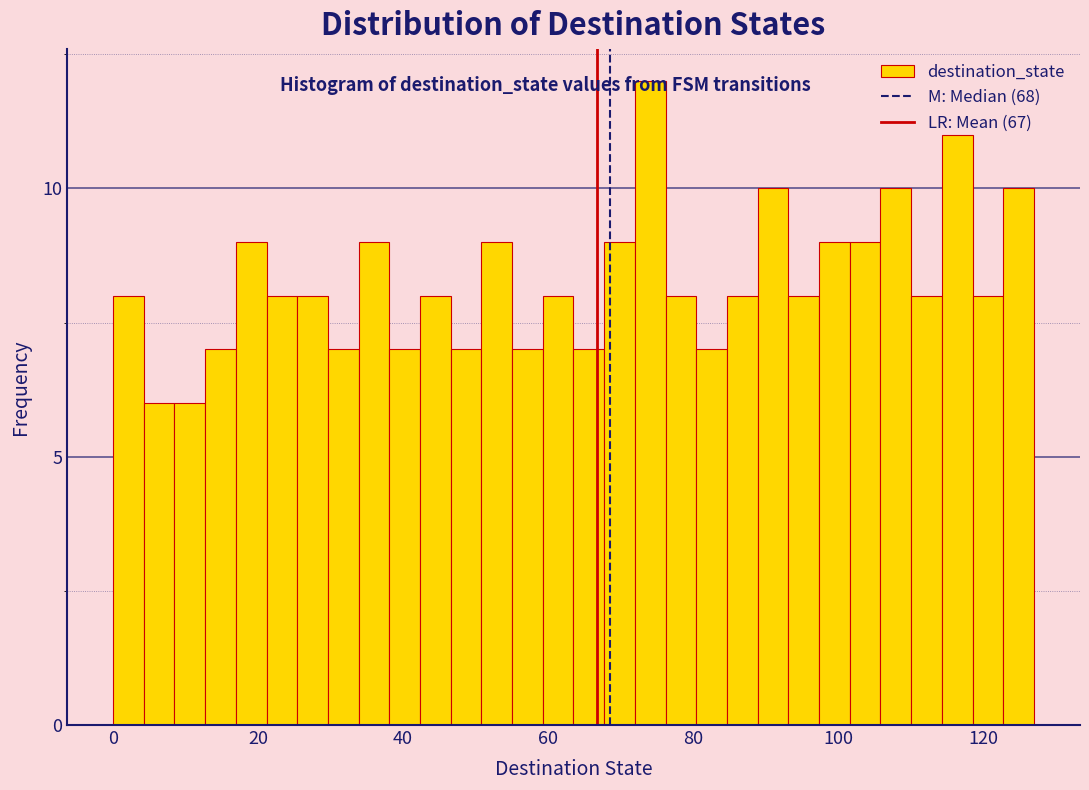

Read against the x-axis, roughly where is the centre of the tallest bar?

74